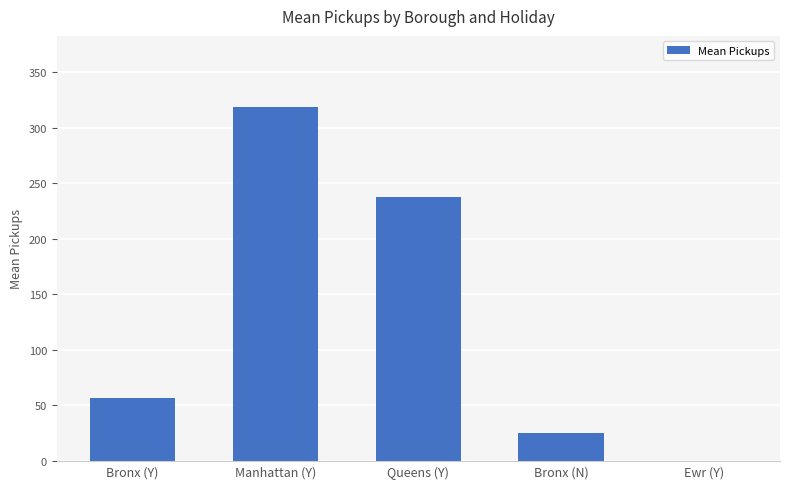

What is the sum of all values?

638.5